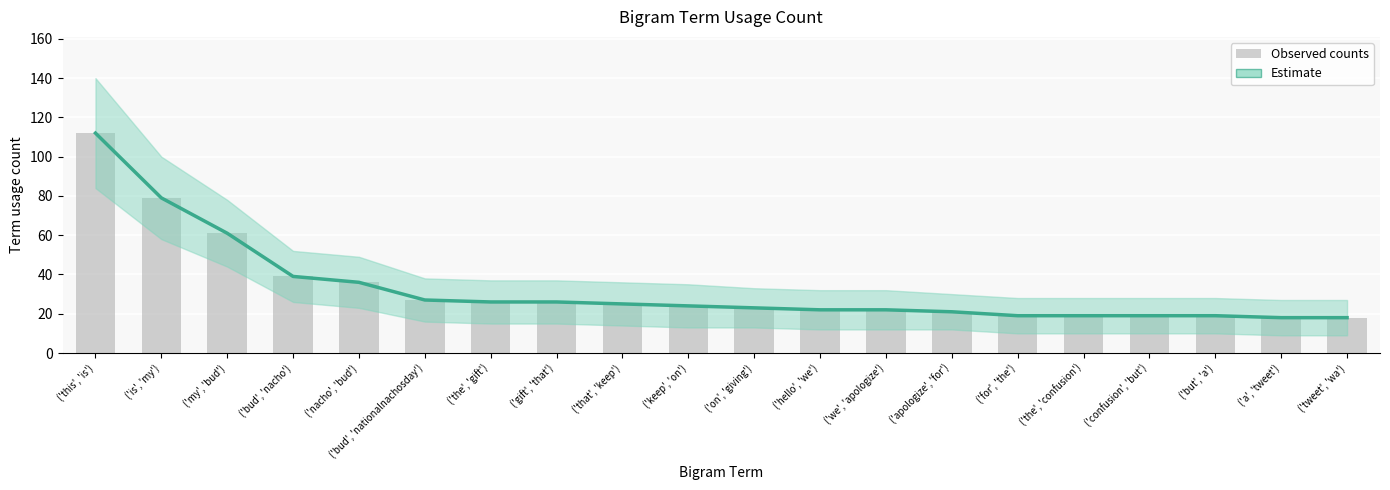

What is the label of the 4th bar from the right?

('confusion', 'but')